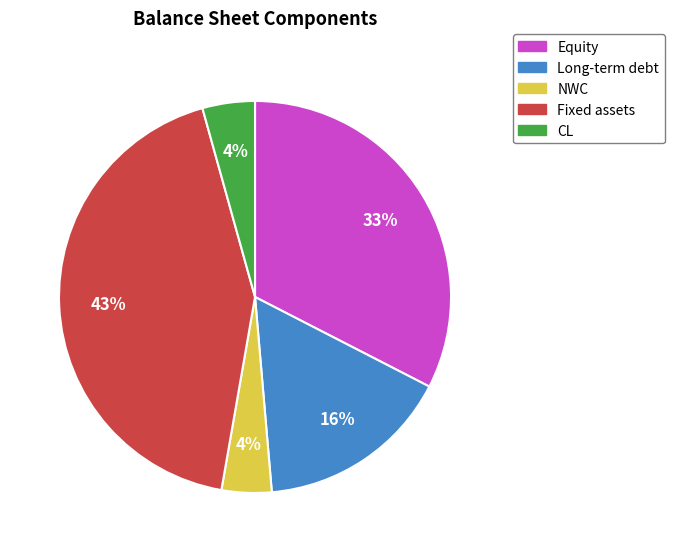

How many slices are in this pie chart?

5